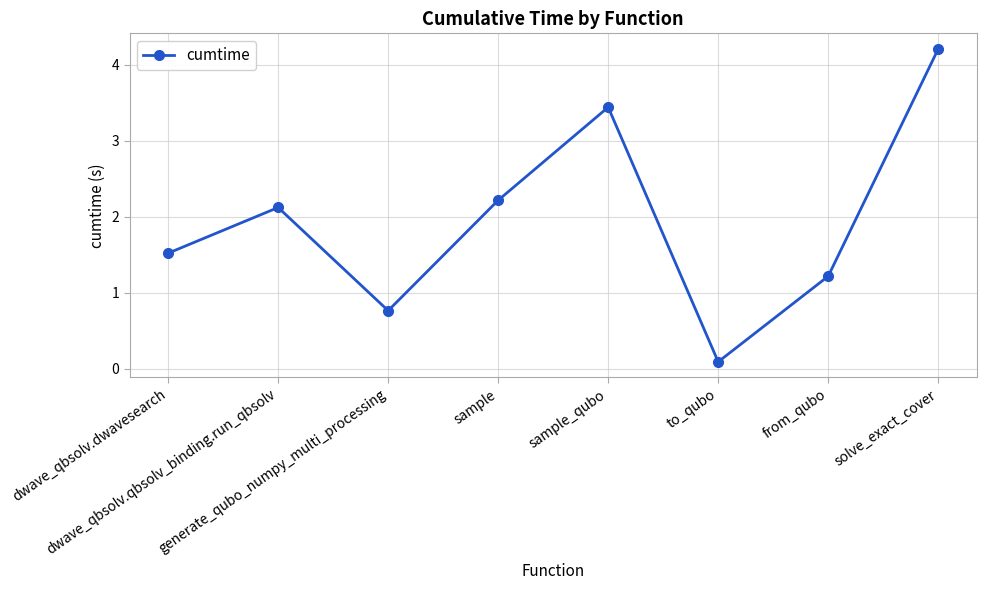

The value at generate_qubo_numpy_multi_processing is 0.2. True or false?

False